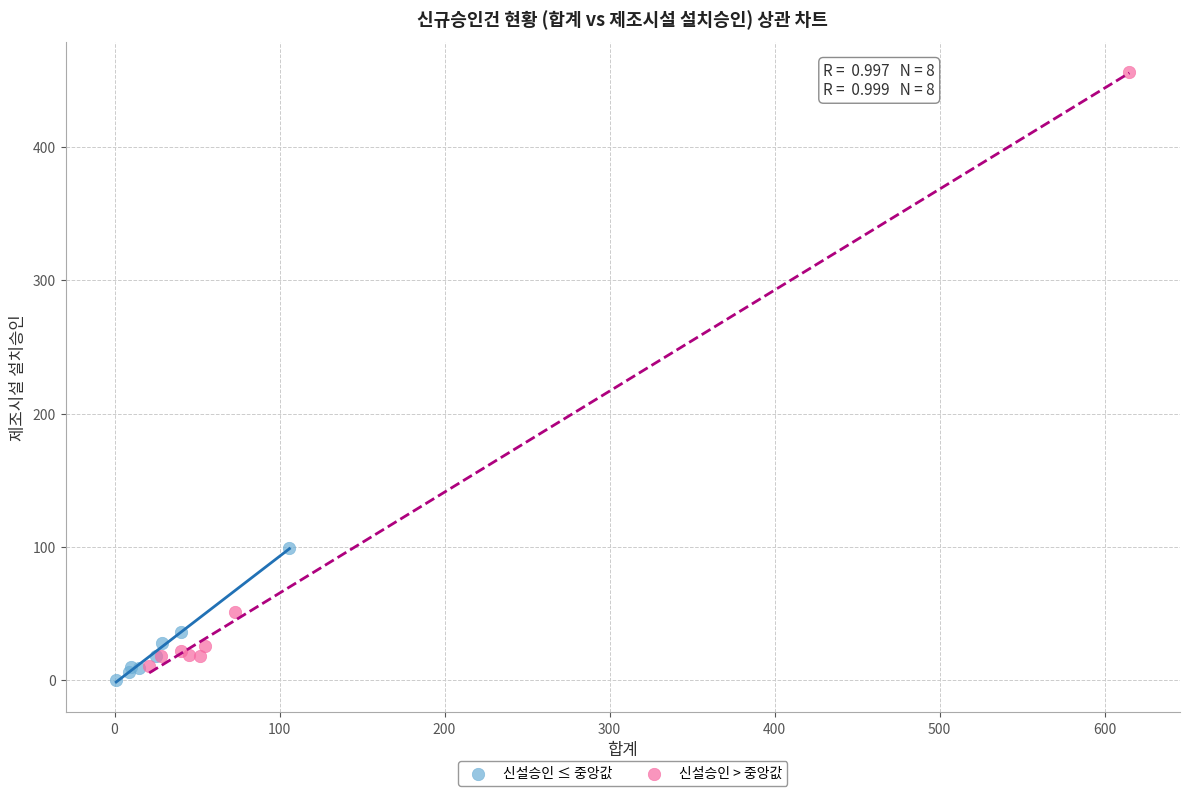

Which series contains the highest Y value?

신설승인 > 중앙값